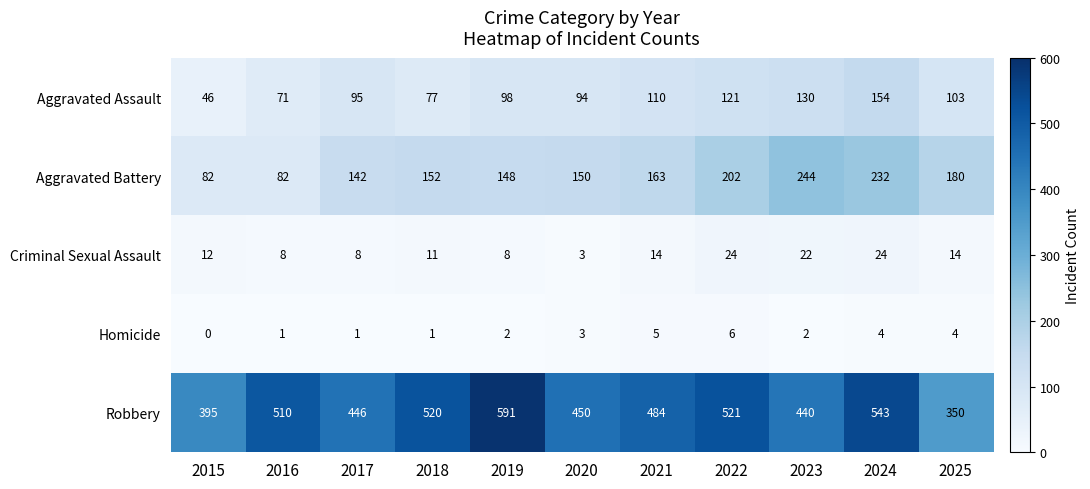

How many series are shown in this chart?

5